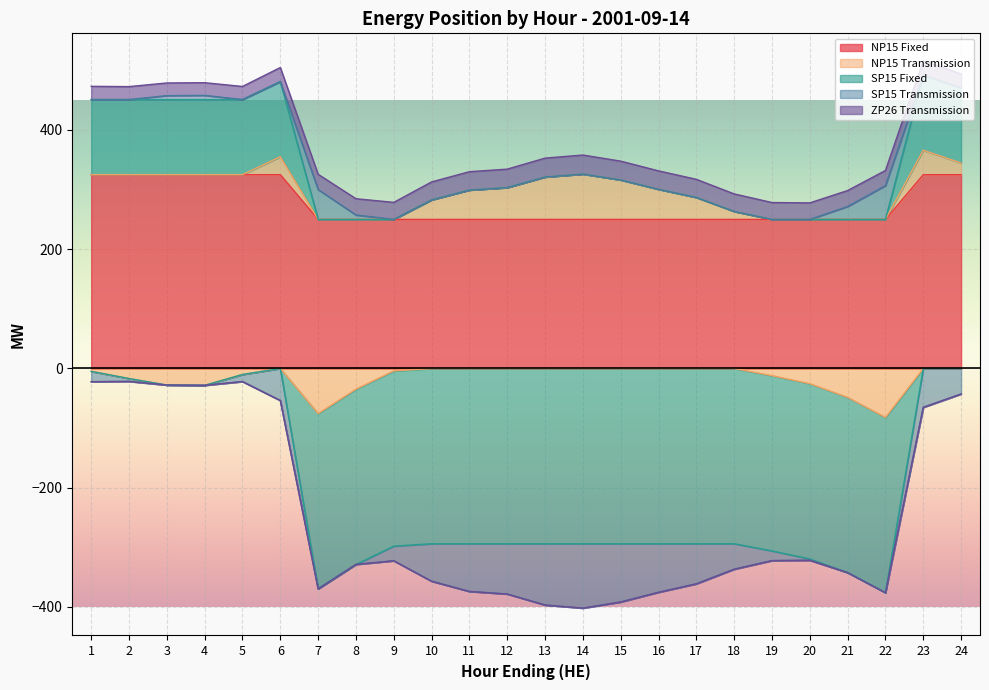

True or false: NP15 Fixed has a value of 325.0 at 1.

True